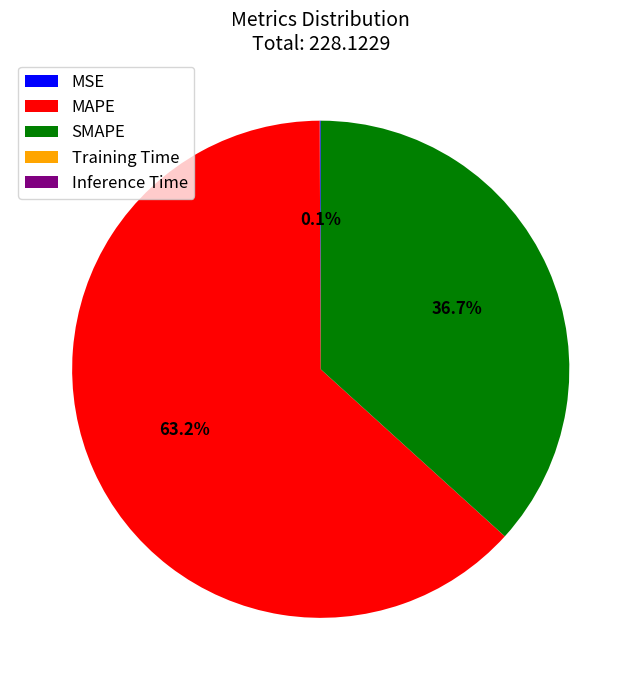

Is there any slice that represents more than half of the pie?

Yes